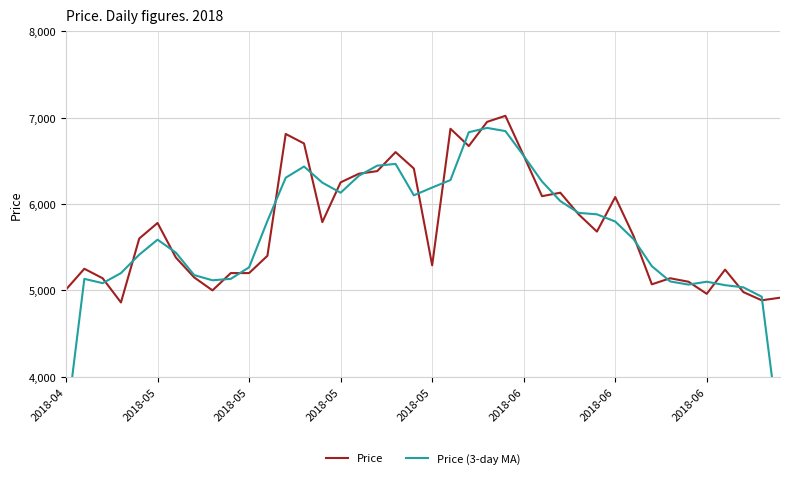

What are all the series names shown in the legend?

Price, Price (3-day MA)